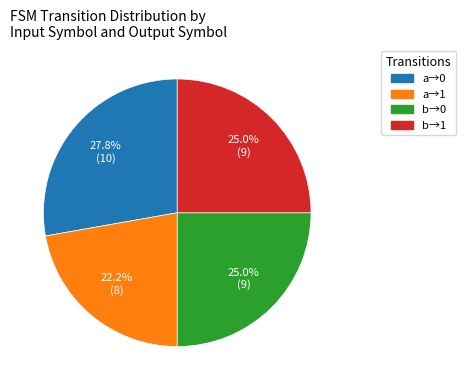

Is there any slice that represents more than half of the pie?

No